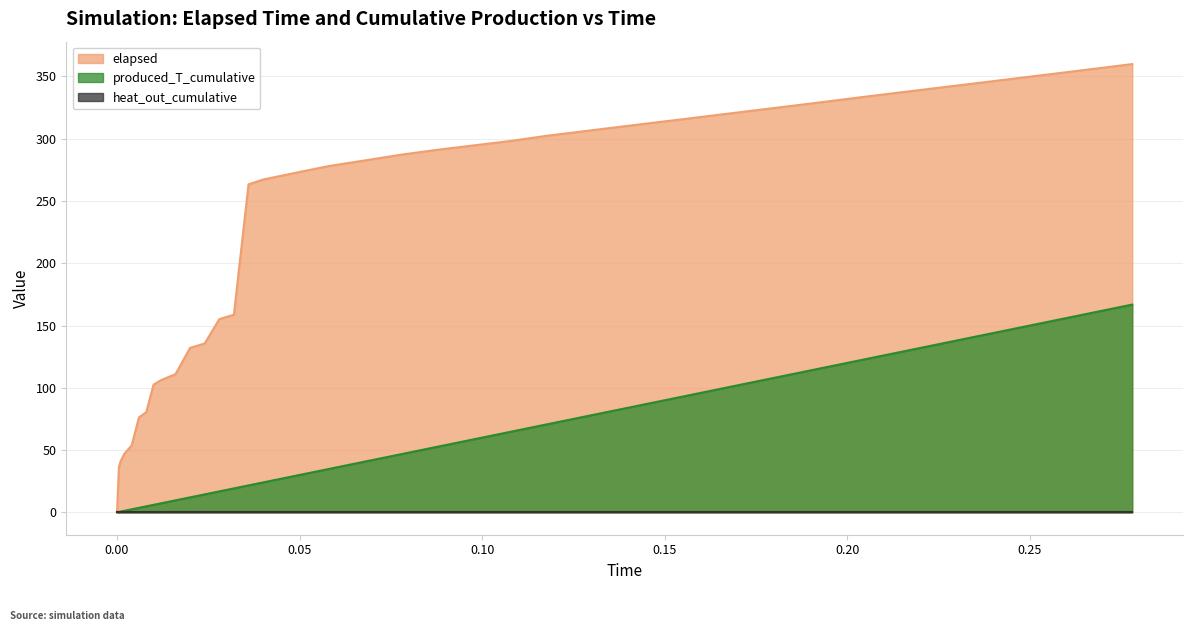

What is the greatest value displayed?

360.0